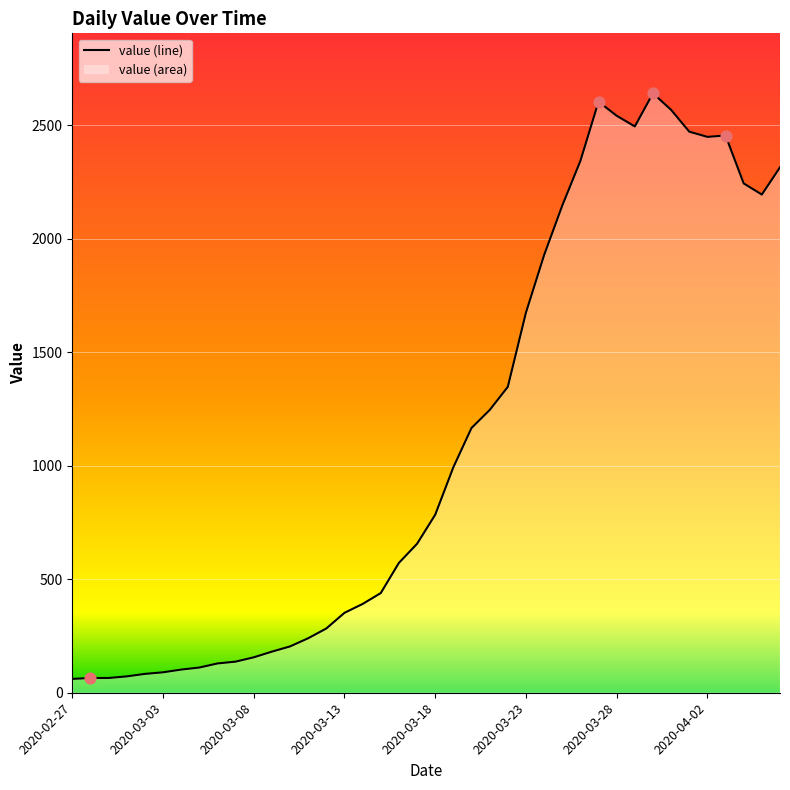

What is the greatest value displayed?

2640